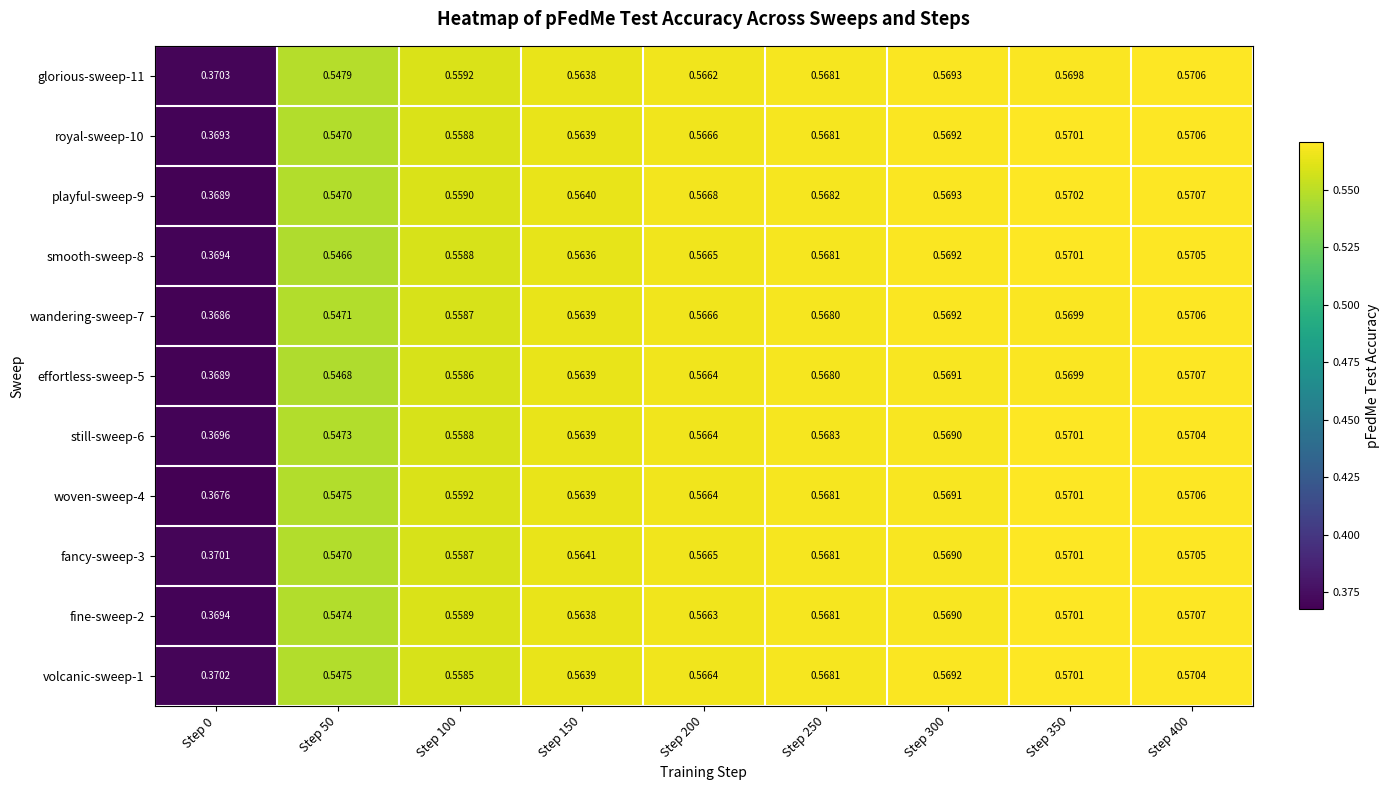

Is the value of still-sweep-6 at Step 250 greater than the value of smooth-sweep-8 at Step 100?

Yes